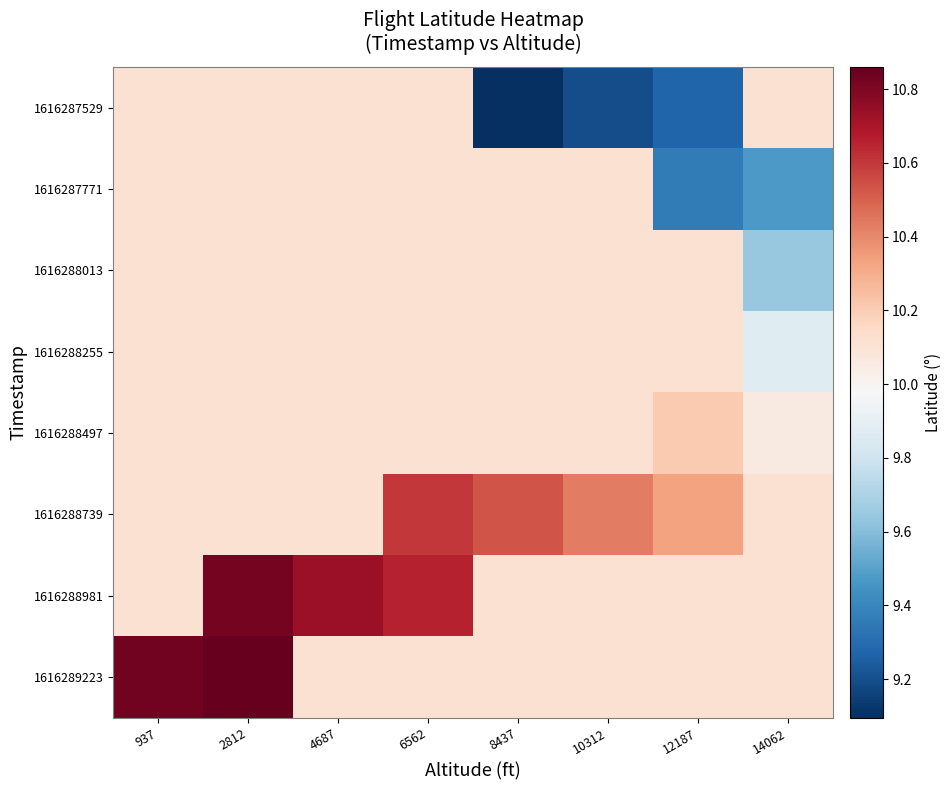

Which series has the largest total across all categories?

1616288981